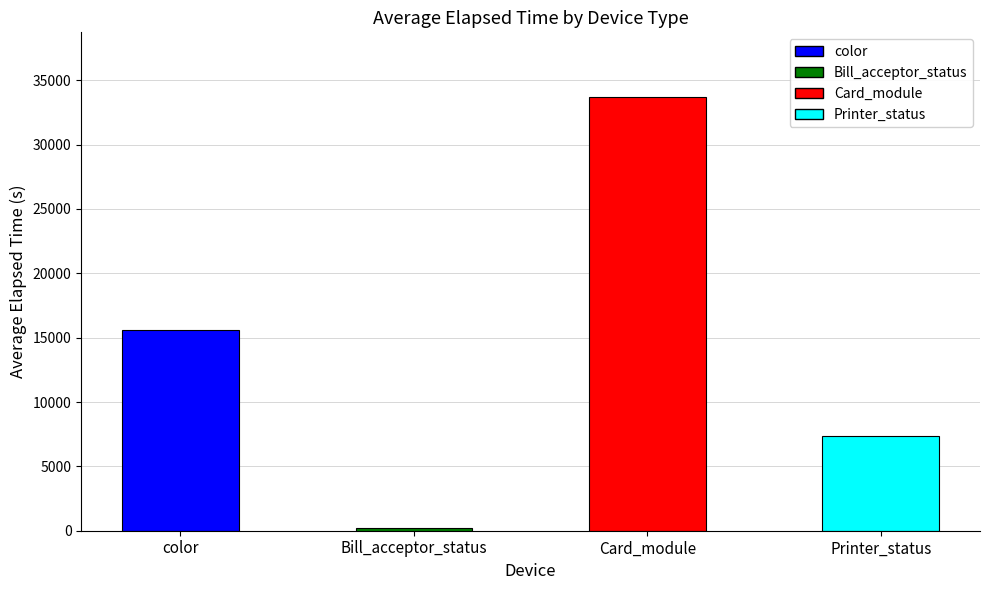

Between Printer_status and color, which is larger?

color